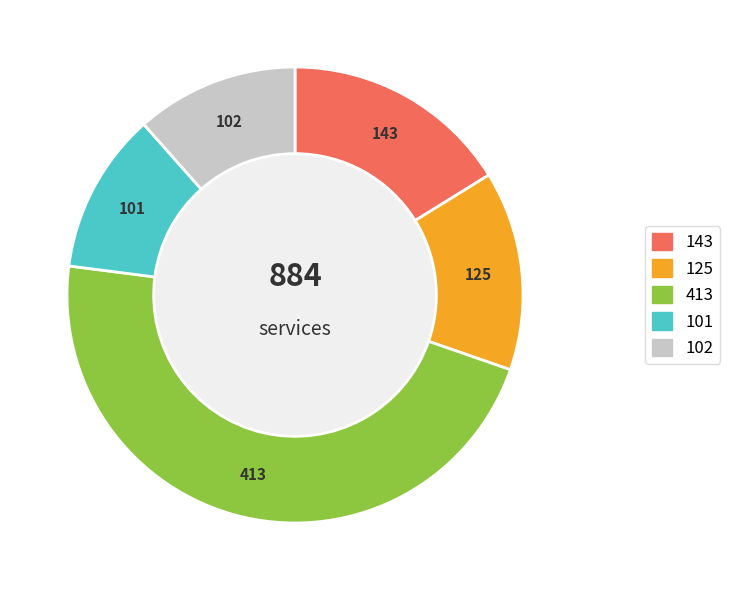

The 125 slice represents 14% of the pie. True or false?

True